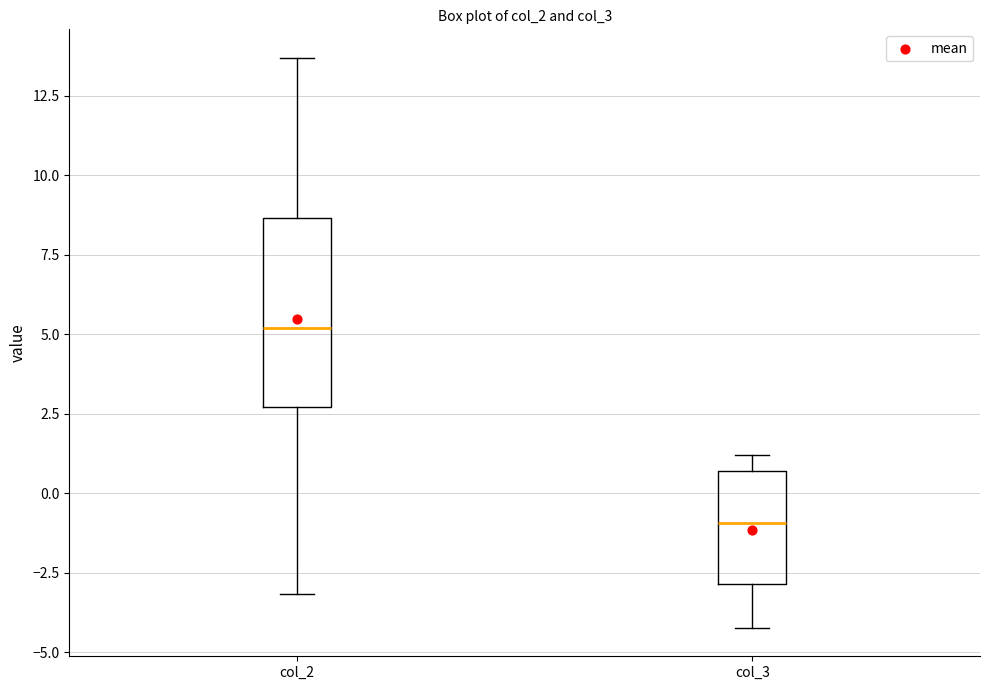

Reading left to right, transcribe this box plot: for each box, give where its median line is, the range the box spans, and where its two whiskers end, as read against the y-axis. The values are not printed on the chart, so give them approximately, as read against the axis.

col_2: median 5.0, box 2.5 to 8.5, whiskers -3.0 to 13.5
col_3: median -1.0, box -3.0 to 0.5, whiskers -4.0 to 1.0